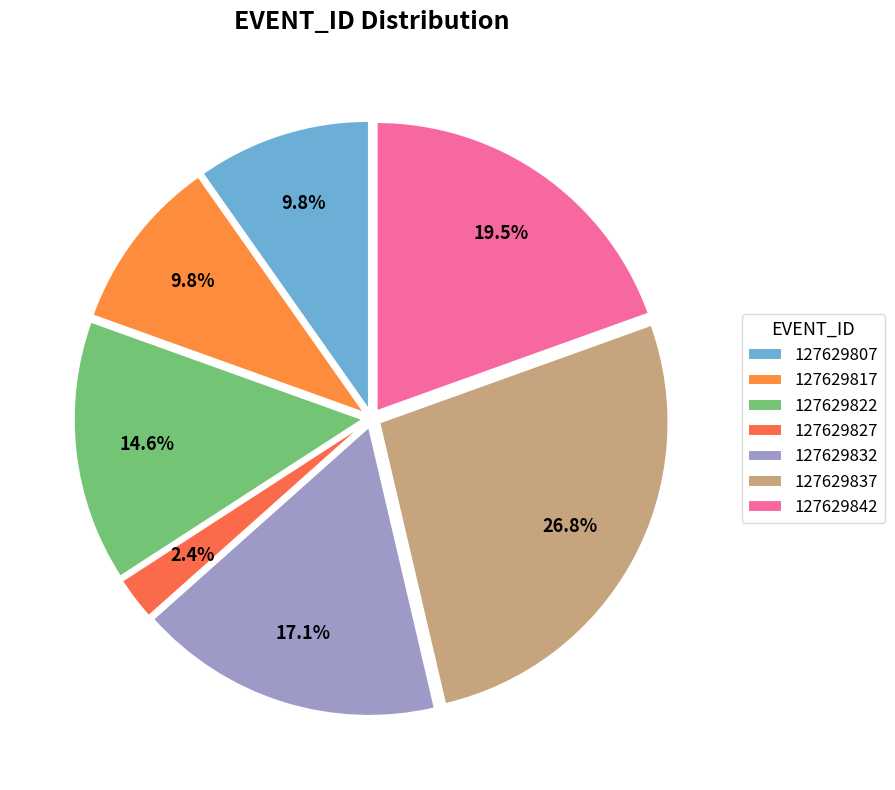

To the nearest percent, what is the difference between the 127629817 and 127629832 slice percentages?

7%